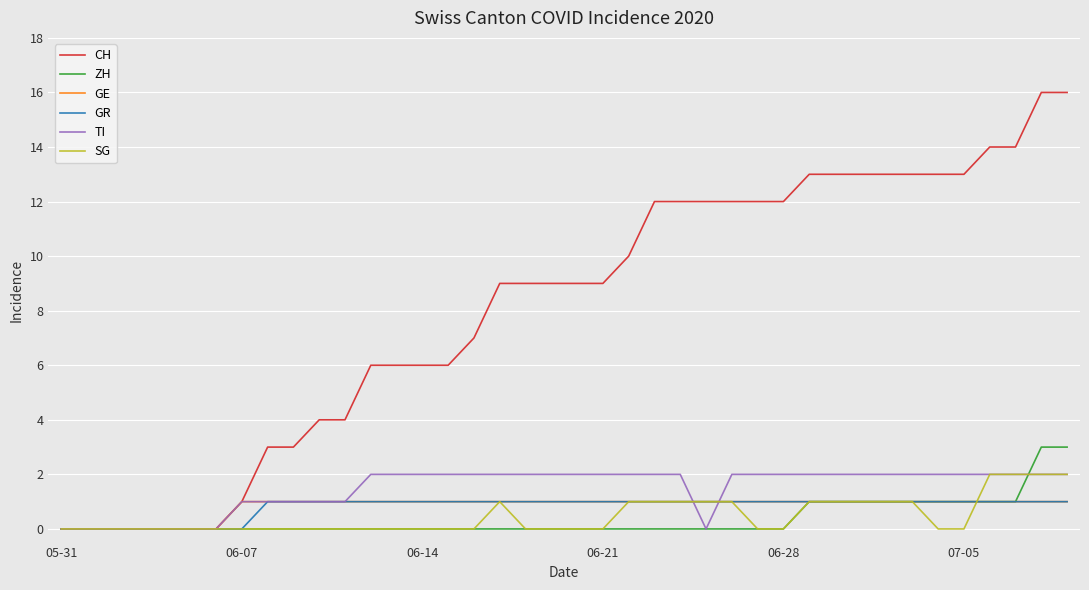

Which series has the largest total across all categories?

CH